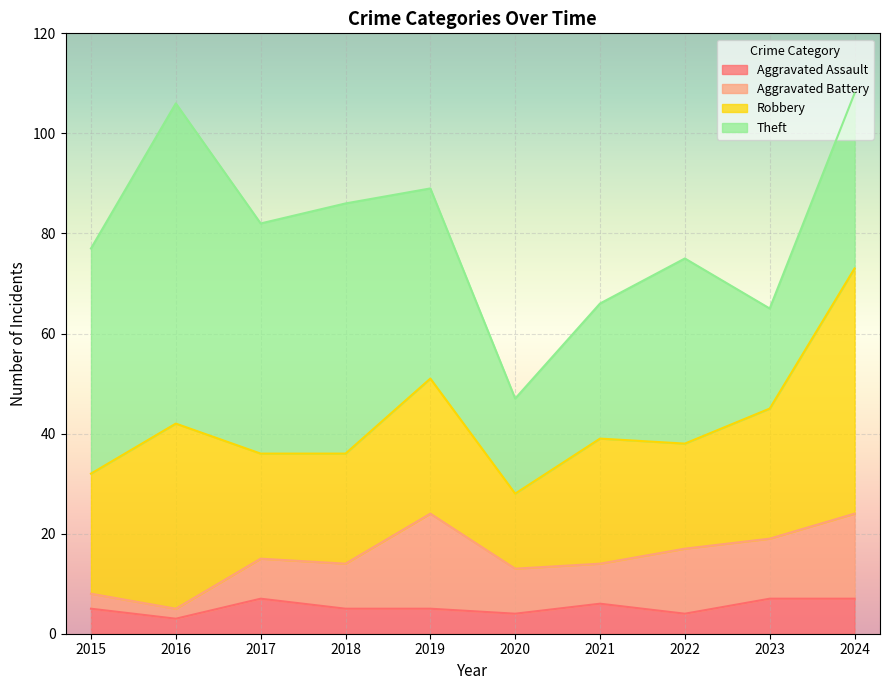

What is the sum of all Aggravated Battery values?

100